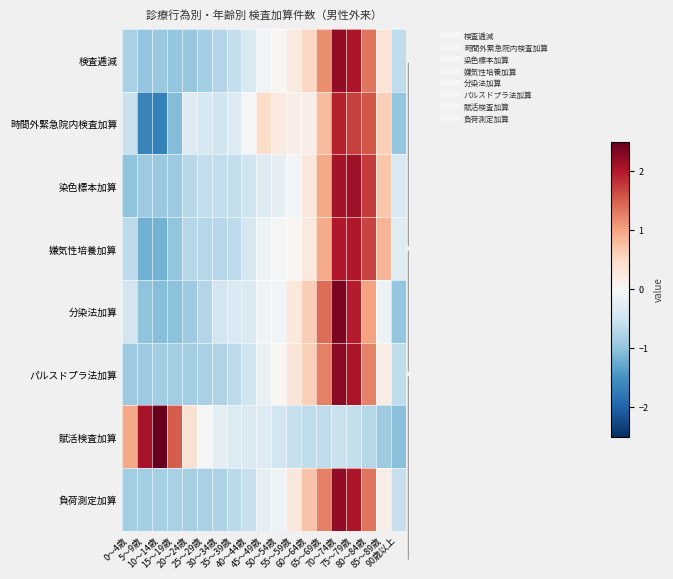

List the series in order of their peak value, lowest first.

時間外緊急院内検査加算, 嫌気性培養加算, 染色標本加算, 検査逓減, 負荷測定加算, パルスドプラ法加算, 分染法加算, 賦活検査加算